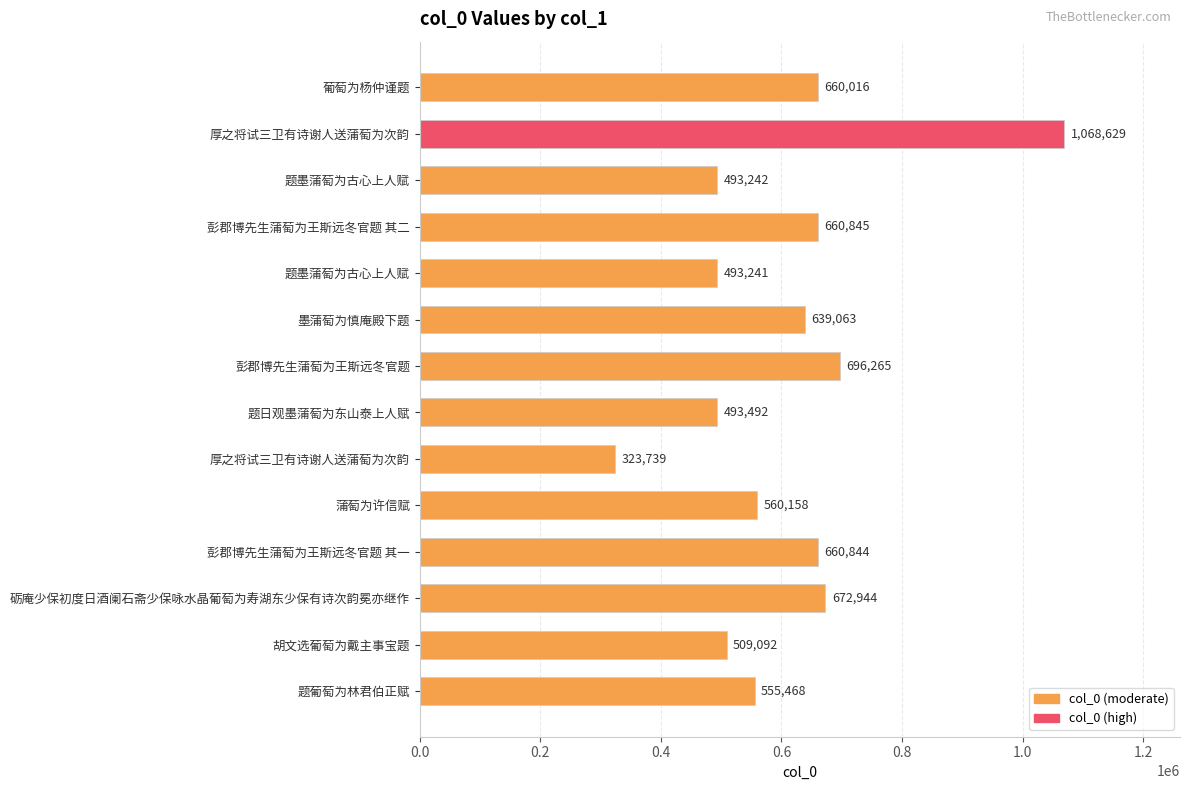

What is the maximum value shown in the chart?

1068629